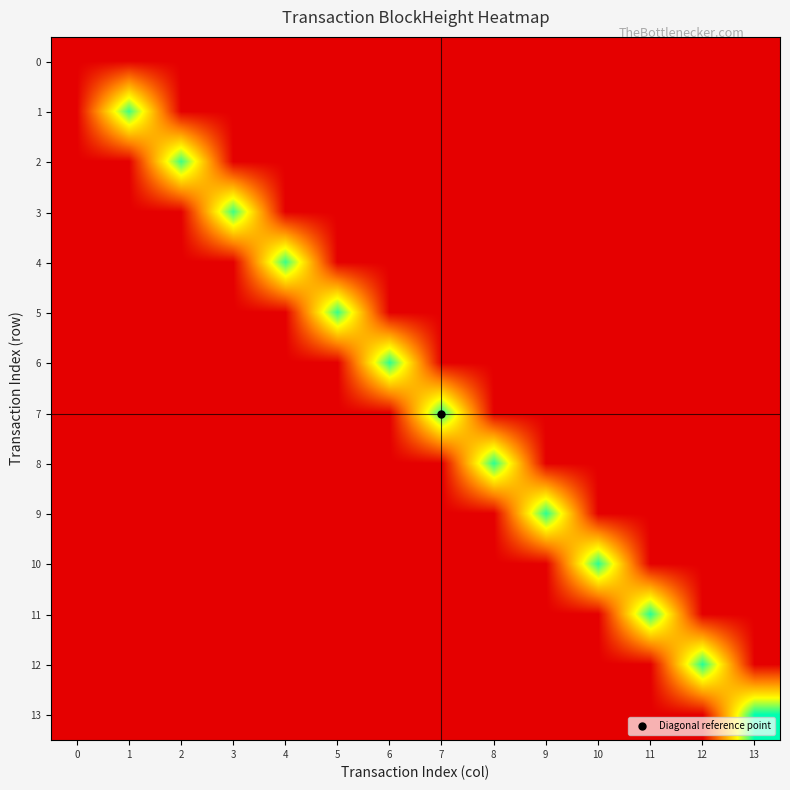

At 5, list the series in order from largest to smallest.

5, 0, 1, 2, 3, 4, 6, 7, 8, 9, 10, 11, 12, 13